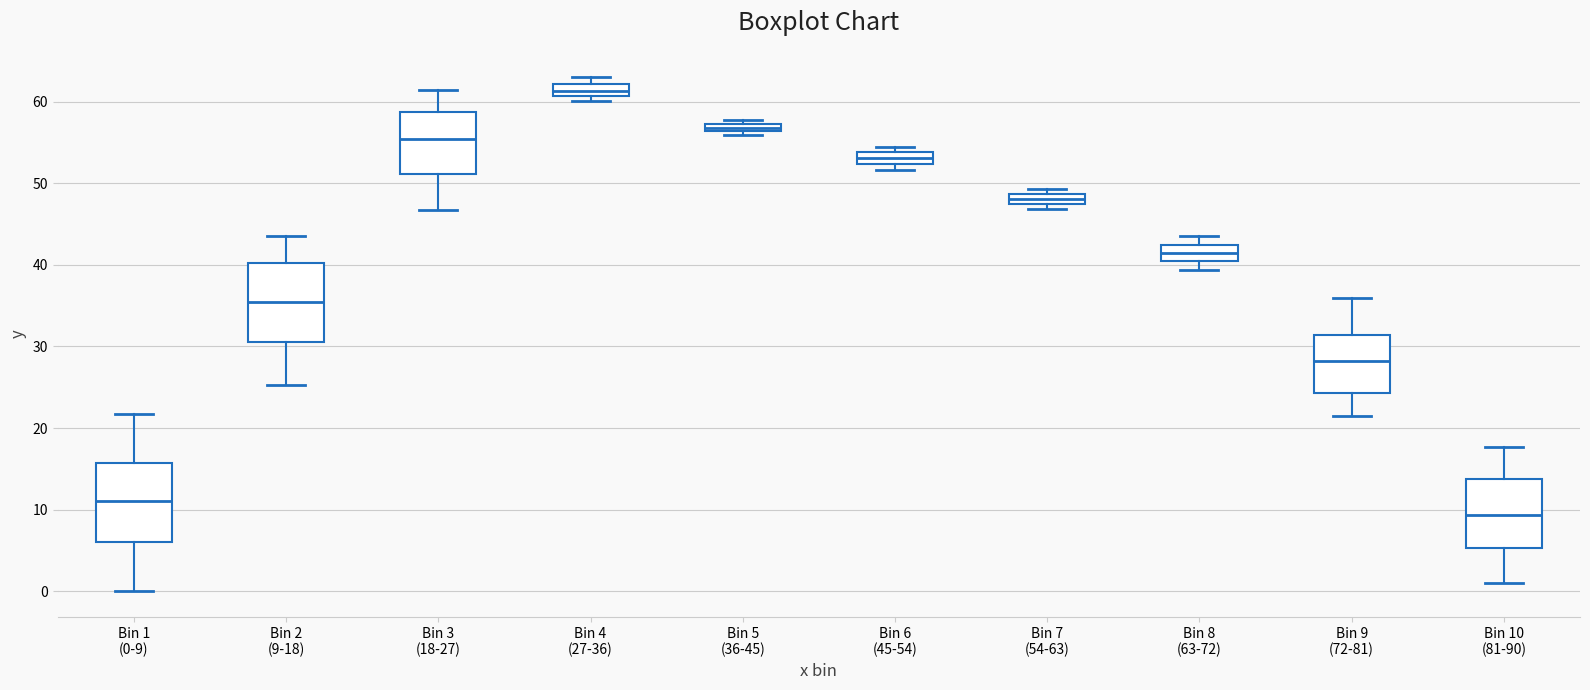

Which box has the highest median line?

Bin 4 (27-36)